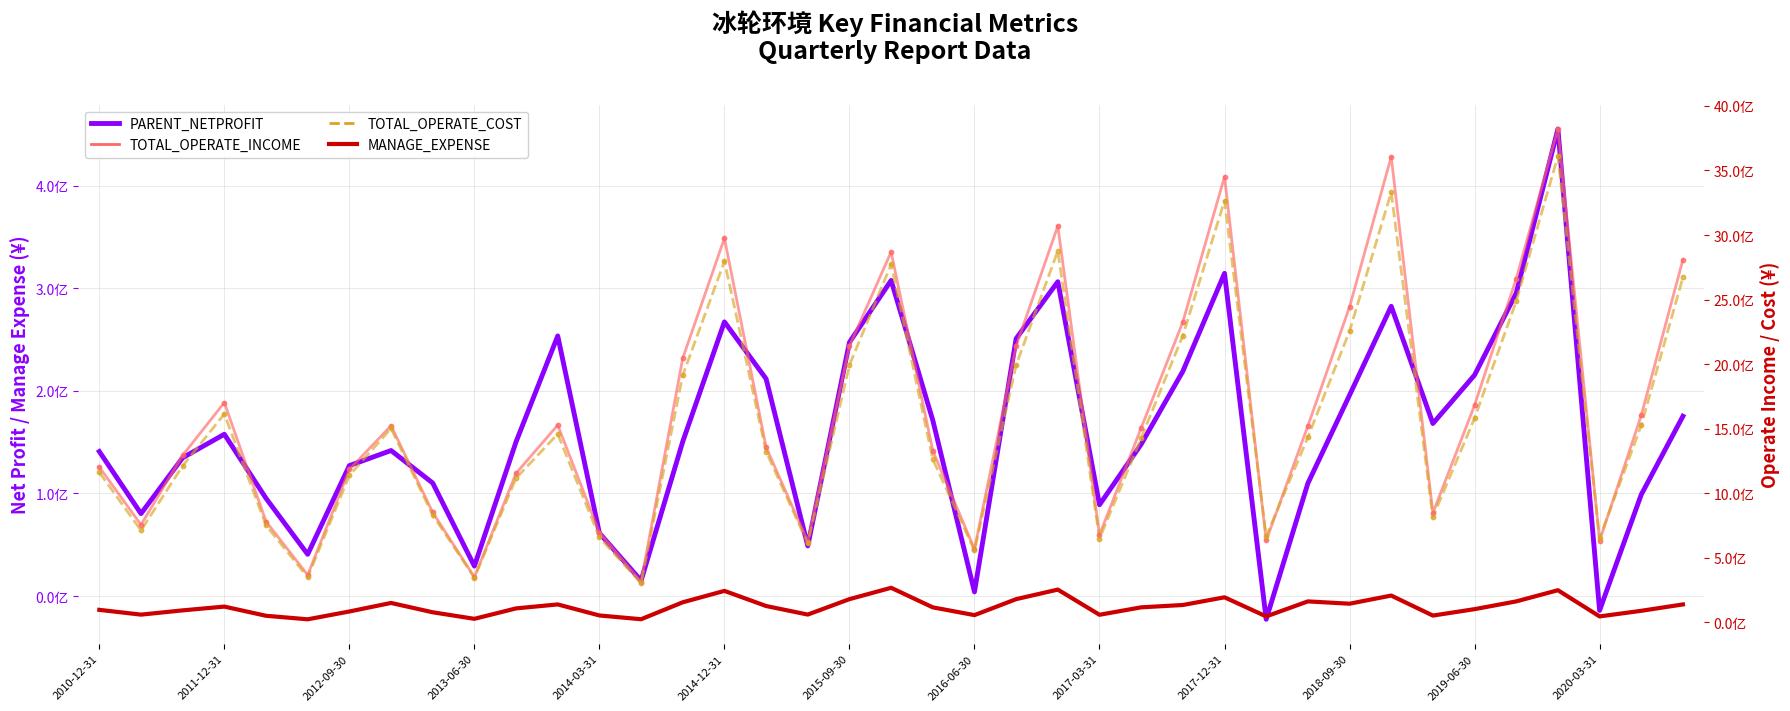

Which series reaches the minimum Y coordinate?

PARENT_NETPROFIT